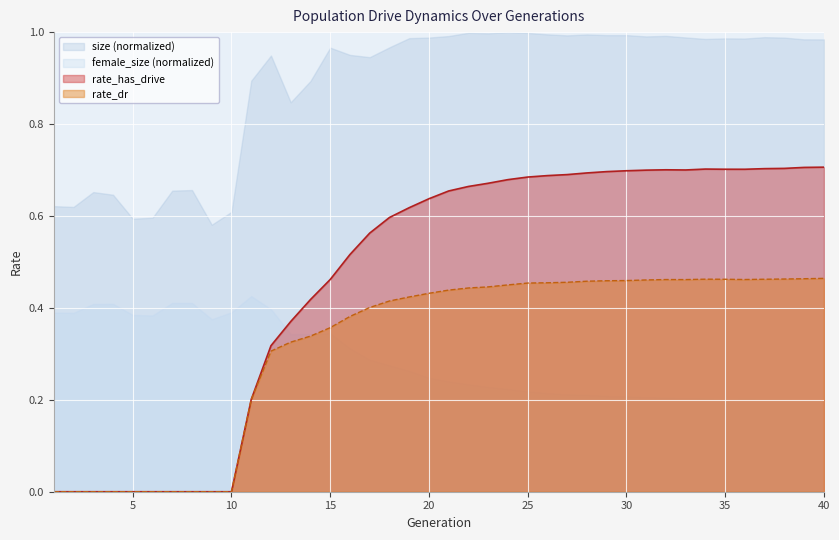

At which category is the sum across all series the highest?

40